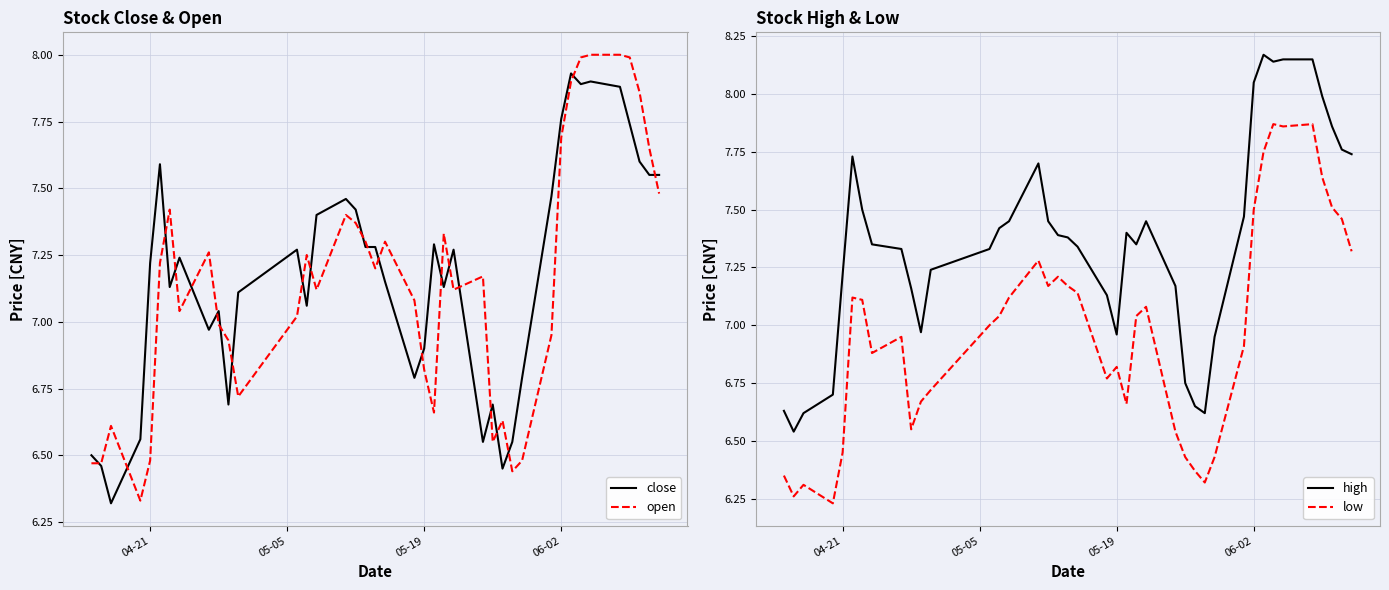

Rank the series by their maximum value, from lowest to highest.

low, close, open, high